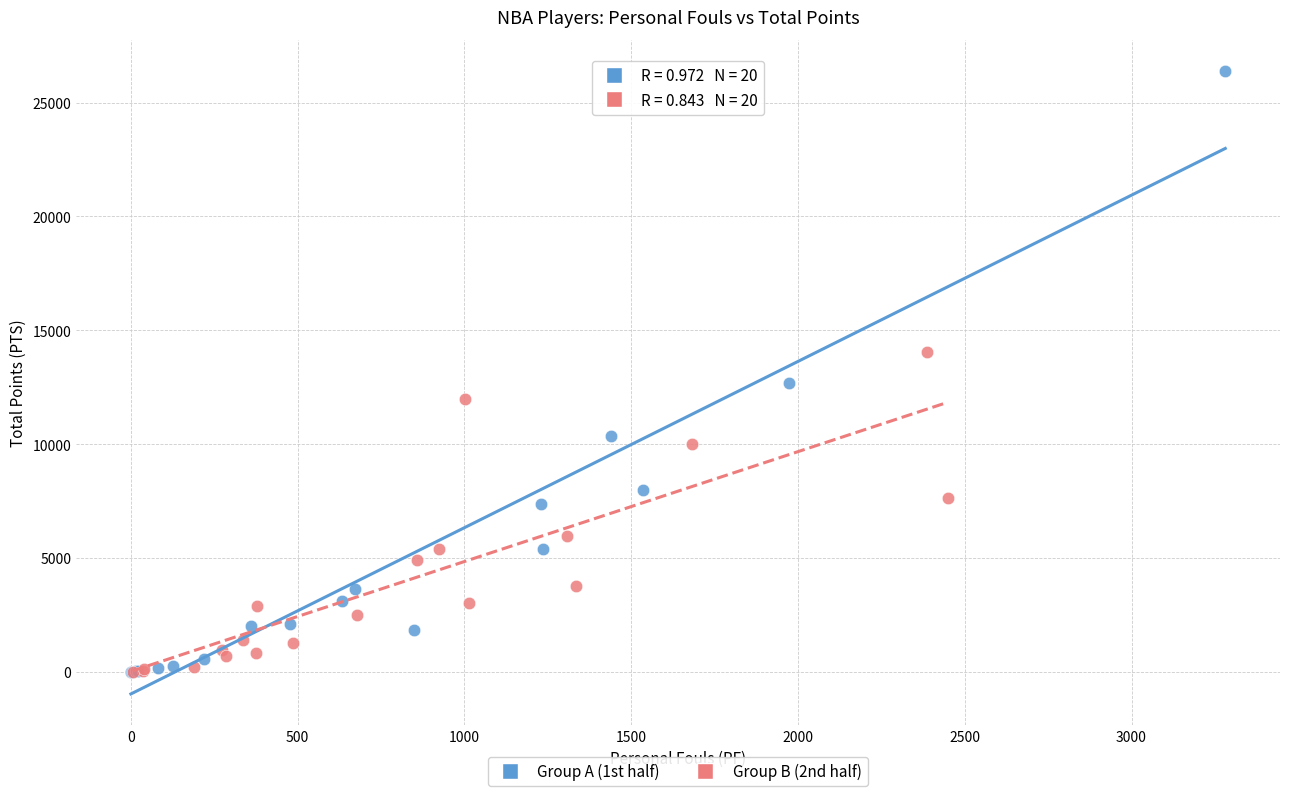

Which series reaches the maximum Y coordinate?

Group A (1st half)